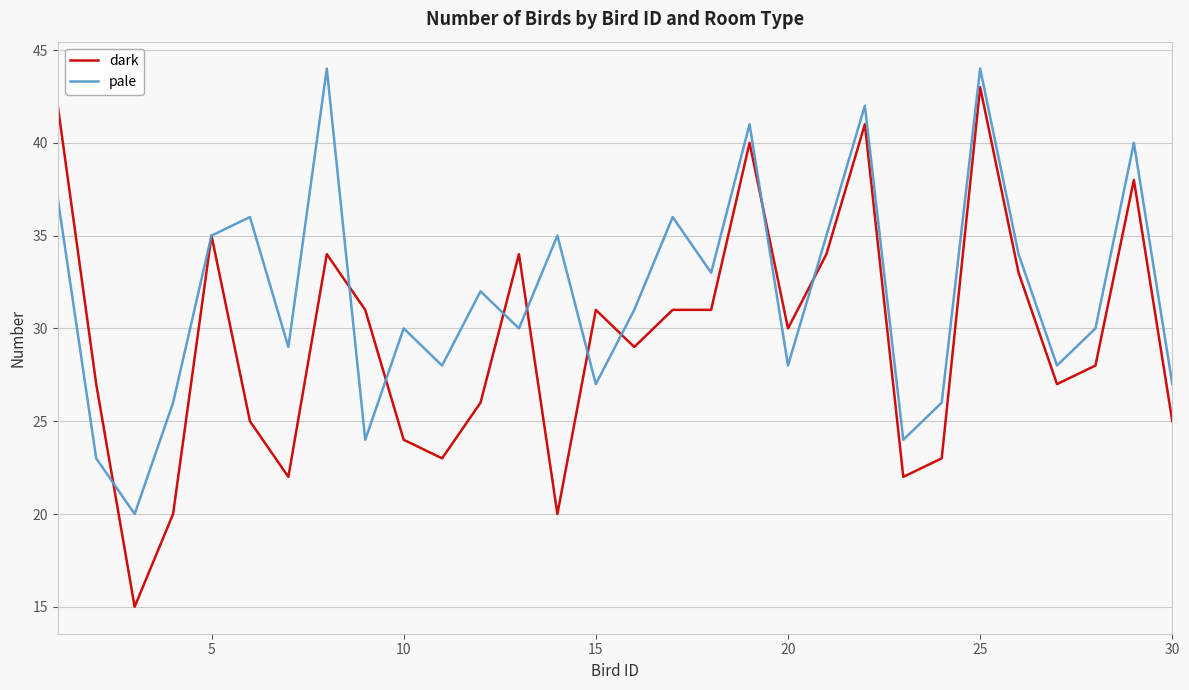

What are all the series names shown in the legend?

dark, pale